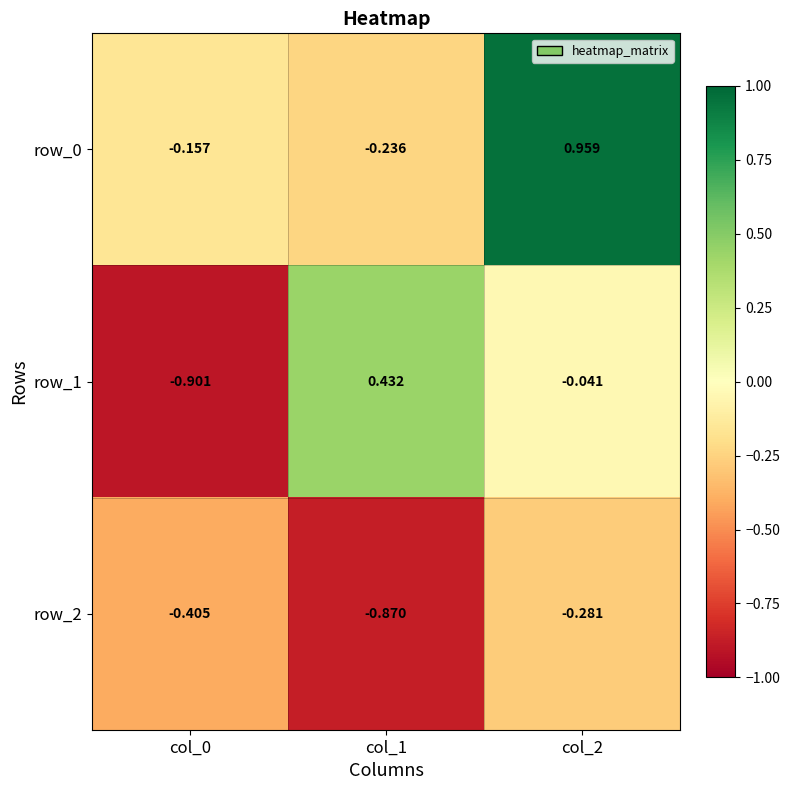

Is the value of row_1 at col_1 greater than the value of row_0 at col_1?

Yes